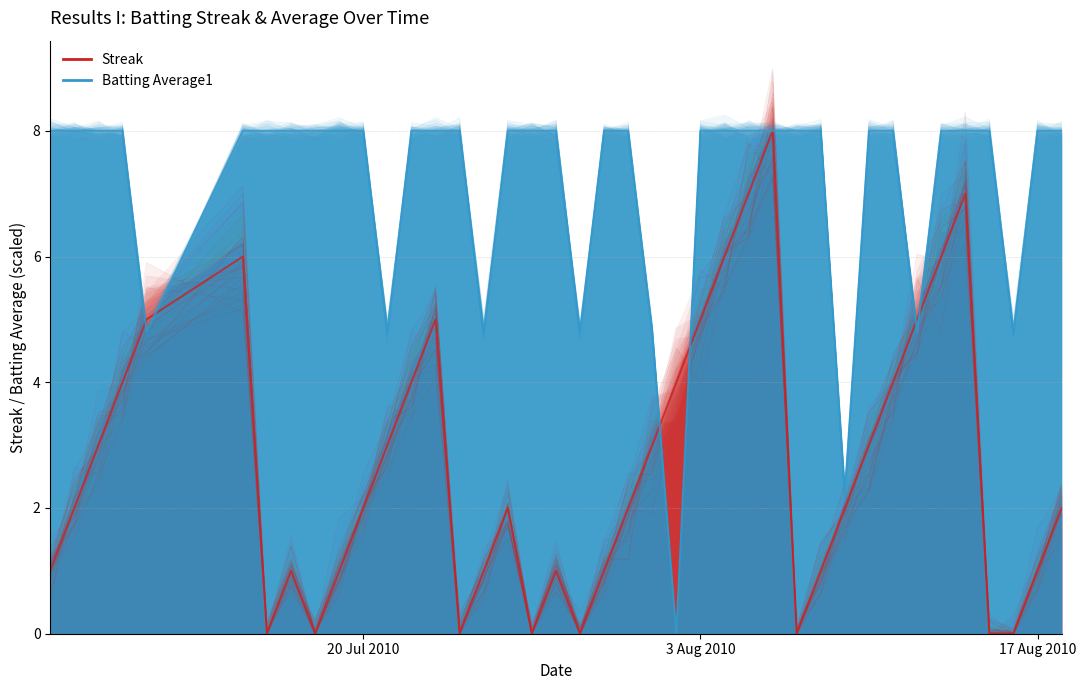

Reading left to right, what are all the values shown in this chart?

Streak: 1.1	2.0	3.2	4.6	4.9	5.9	0.2	1.2	0.0	1.1	1.9	2.8	4.1	4.2	0.0	0.9	1.7	0.0	0.8	0.0	1.3	1.9	3.0	3.5	4.8	6.1	6.4	8.2	0.0	0.9	1.8	3.6	4.0	4.6	6.4	6.4	0.0	0.0	0.7	2.1
Batting Average1: 8.0	8.0	8.0	8.0	4.8	8.0	7.9	7.9	7.9	8.1	7.9	4.7	7.9	8.1	8.0	4.9	7.9	8.0	7.9	5.0	7.9	8.0	4.9	0.0	8.0	8.0	8.0	8.0	8.1	8.2	2.2	7.9	8.0	5.0	7.9	8.1	8.1	4.8	8.0	8.1